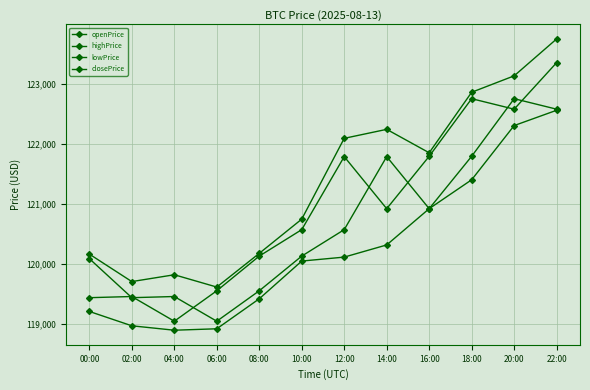

What is the sum of the closePrice values at 16:00 and 08:00?

241924.2